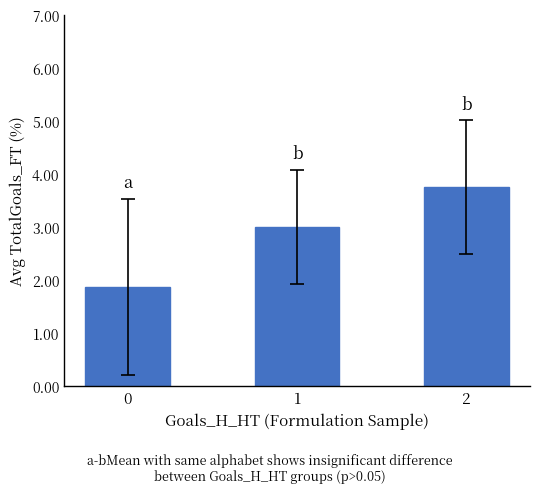

Does the chart contain any negative values?

No